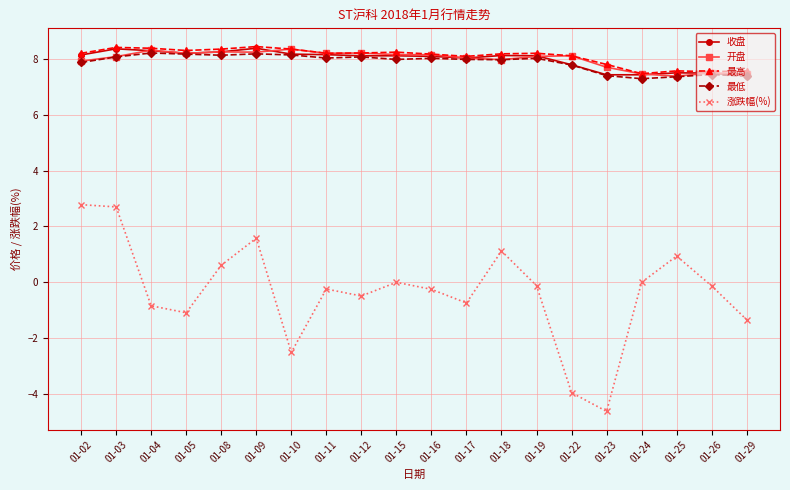

What is the difference between the highest and lowest values at 01-10?

10.9